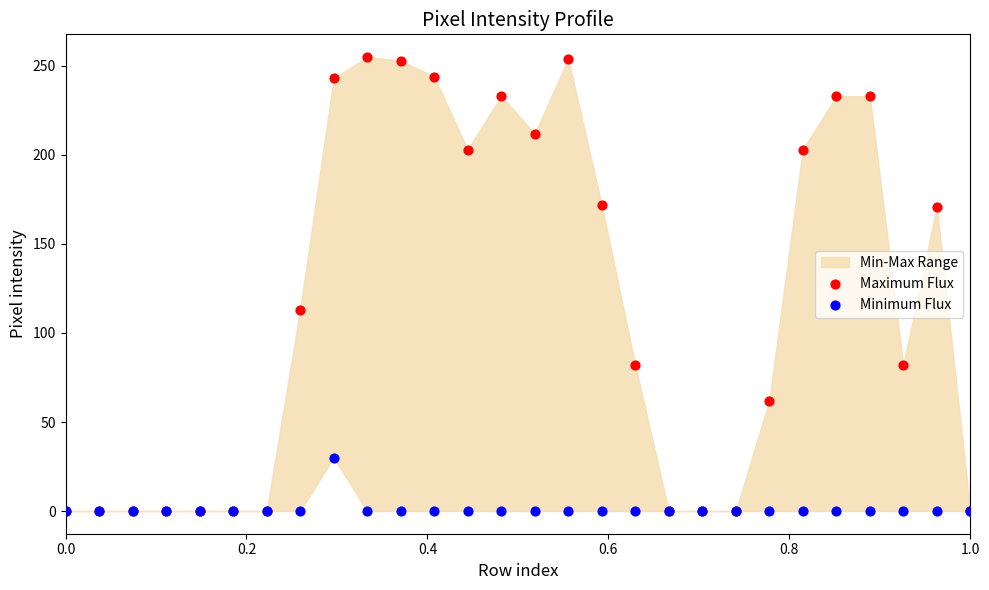

In the Maximum Flux series, what Y value is closest to 127?

113